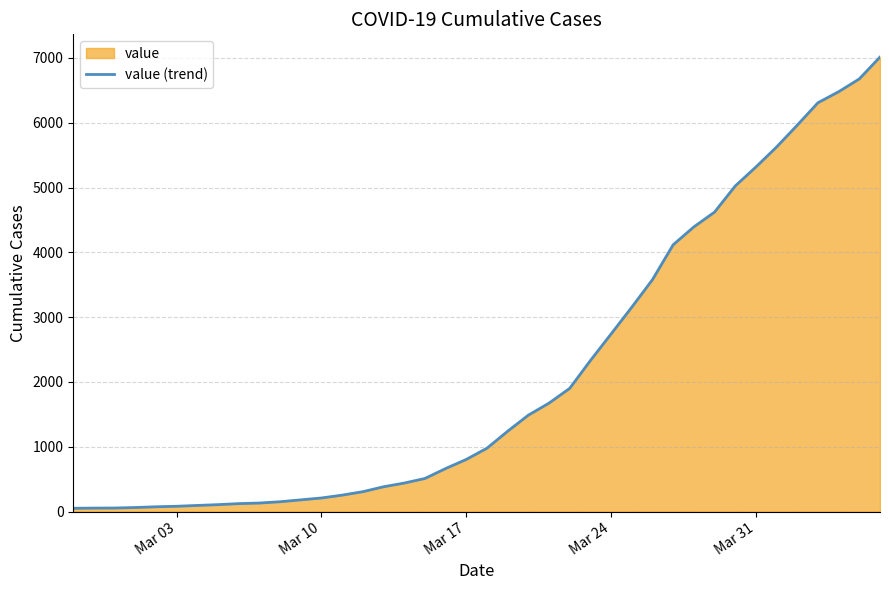

What is the greatest value displayed?

7013